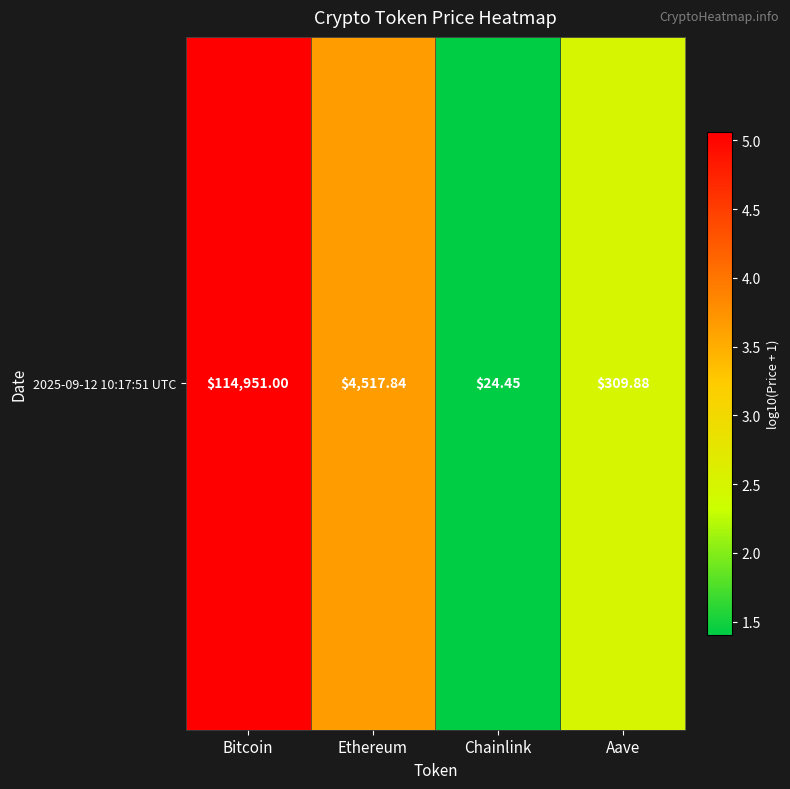

Rank the categories by value from highest to lowest.

Bitcoin, Ethereum, Aave, Chainlink